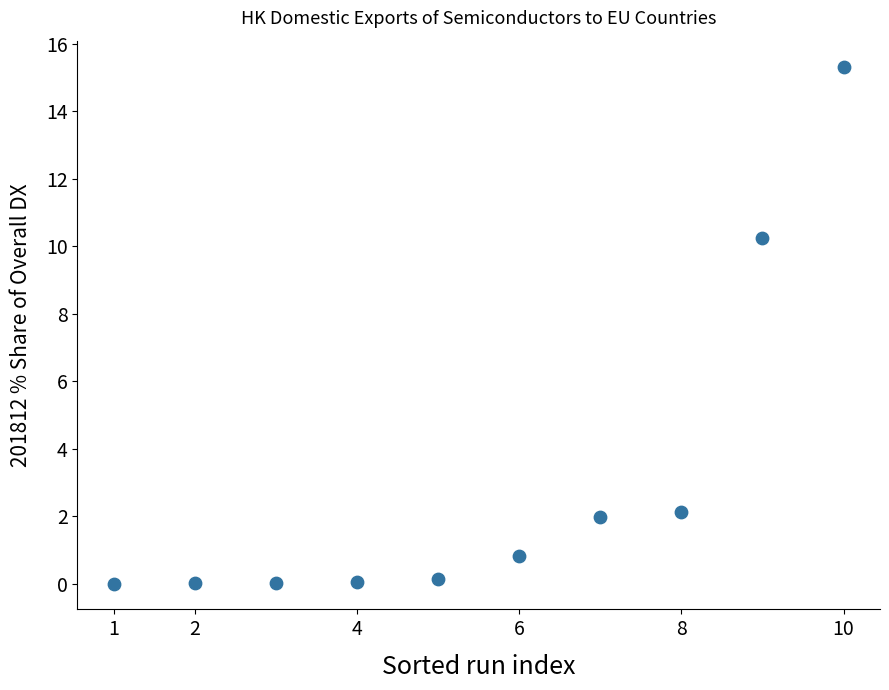

What Y value in the scatter plot is closest to 7?

10.2